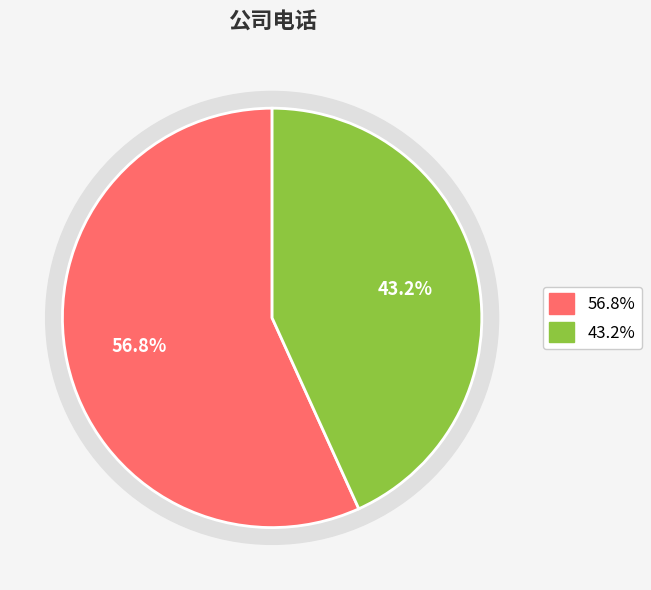

What percentage is NOT represented by 朱宏伟?

56.8%